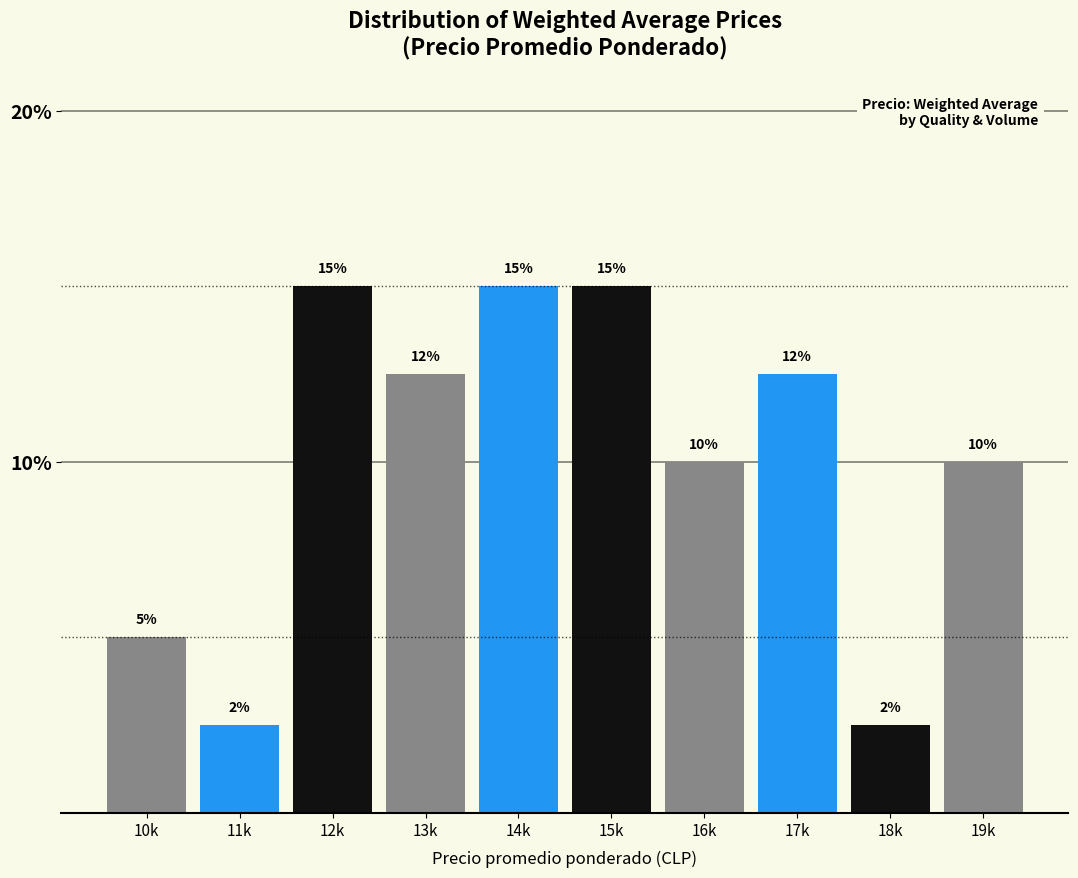

Which has a higher value, 11k or 19k?

19k